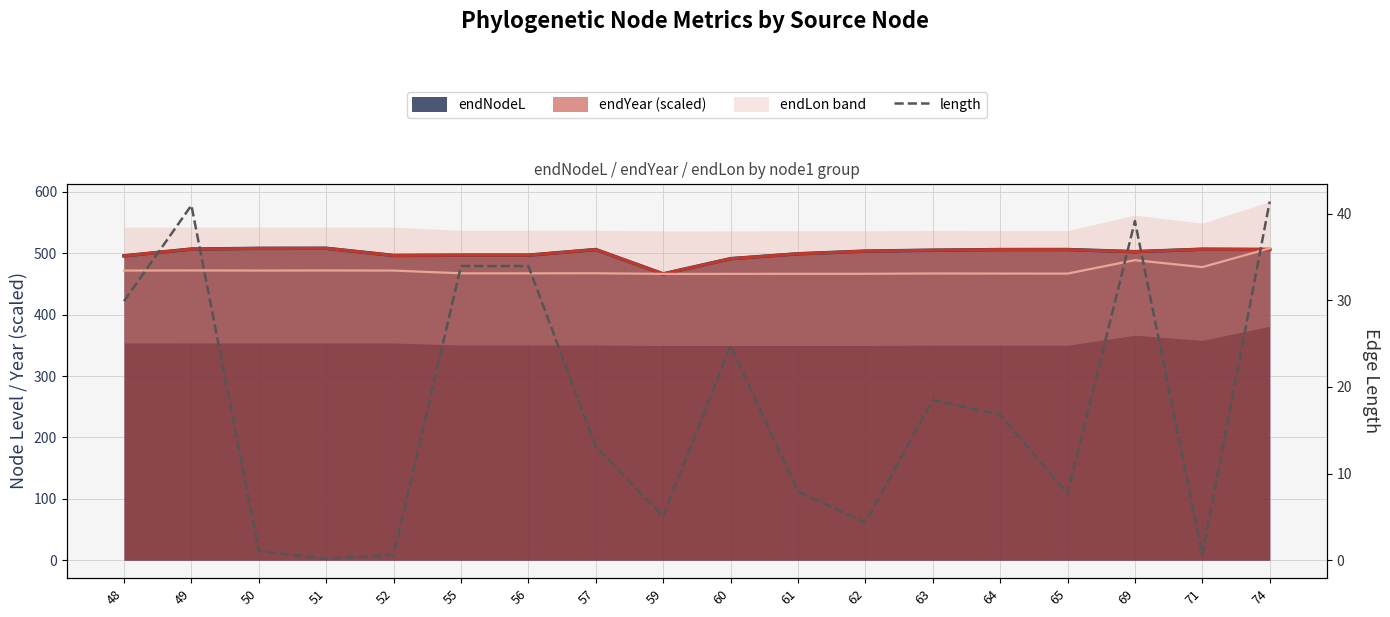

Does the chart have visible grid lines?

Yes